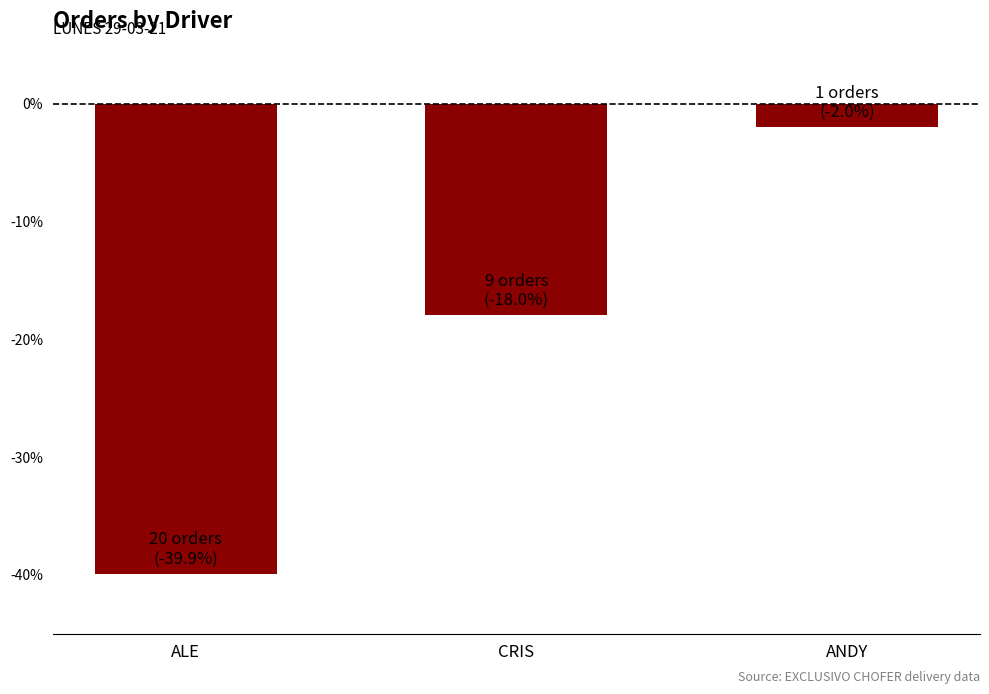

The chart shows a value of -53.0 at ALE. True or false?

False